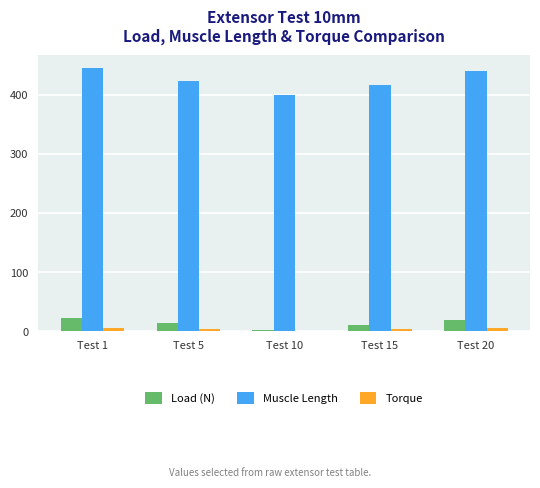

What is the greatest value displayed?

445.0